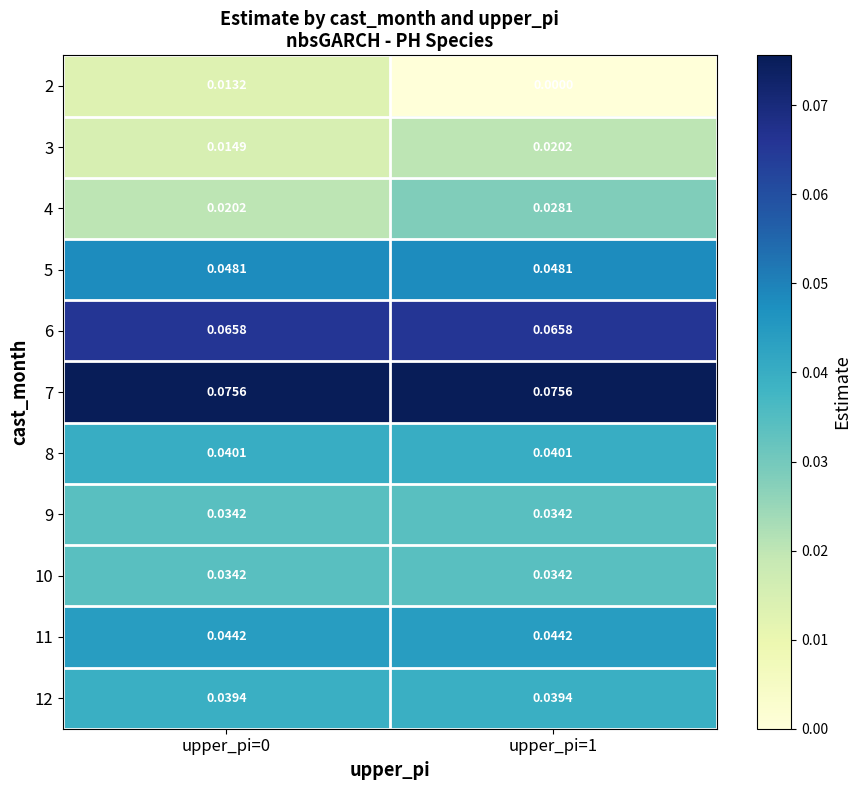

At which category is the sum across all series the highest?

upper_pi=1